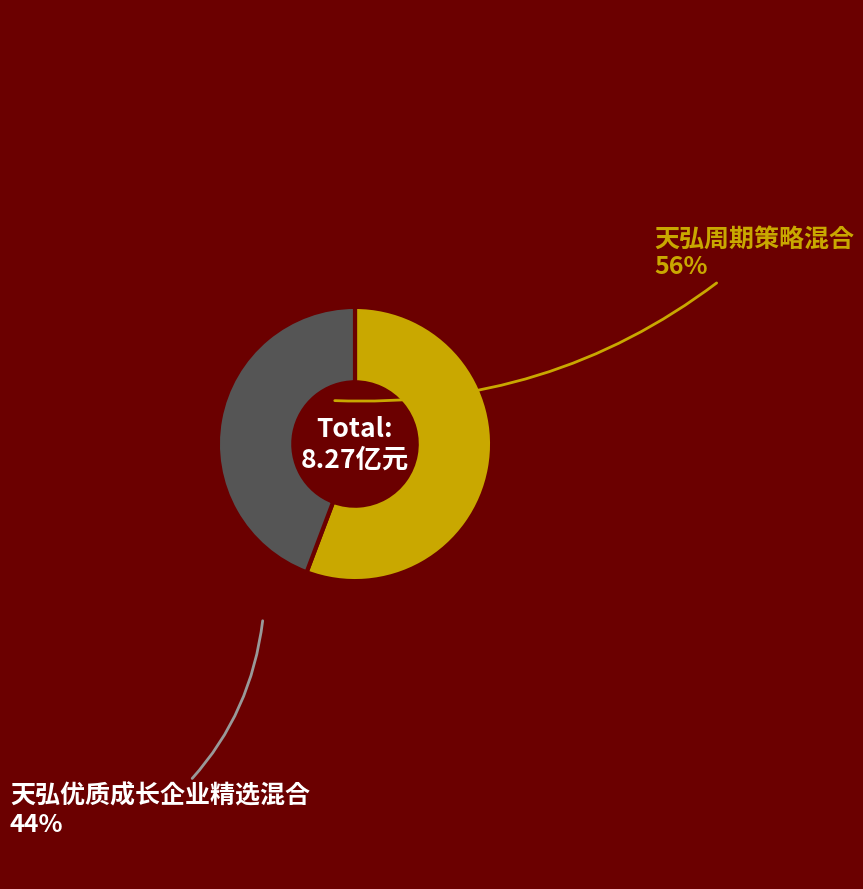

Is there a majority slice in this chart?

Yes